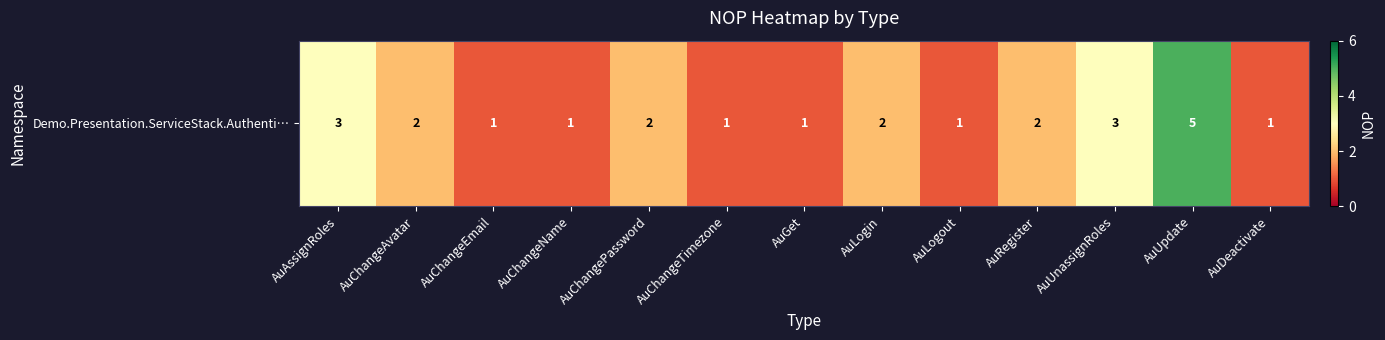

Rank the categories by value from highest to lowest.

AuUpdate, AuAssignRoles, AuUnassignRoles, AuChangeAvatar, AuChangePassword, AuLogin, AuRegister, AuChangeEmail, AuChangeName, AuChangeTimezone, AuGet, AuLogout, AuDeactivate